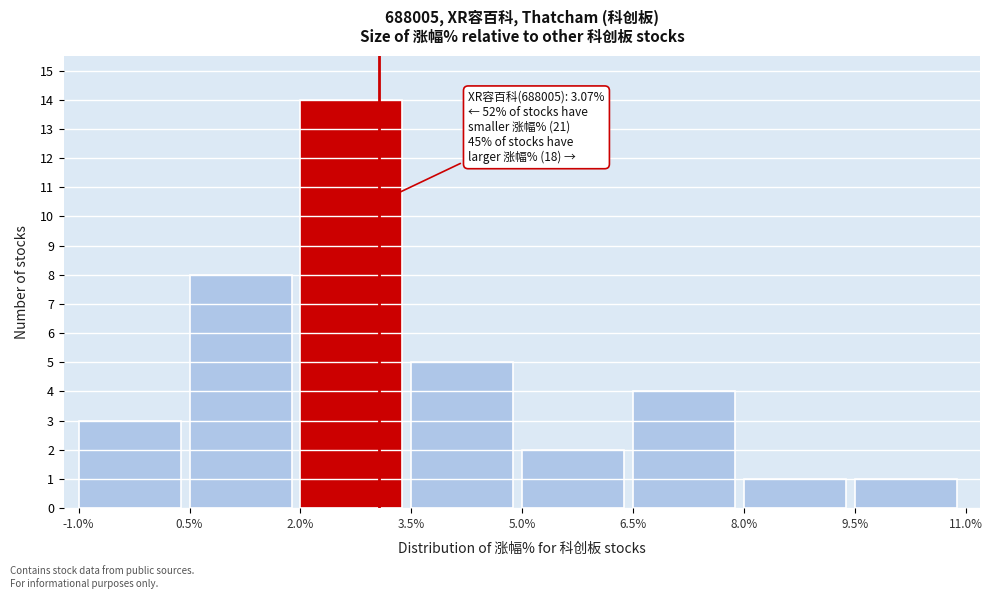

Over which range of the x-axis is the bar tallest?

2.0% to 3.5%